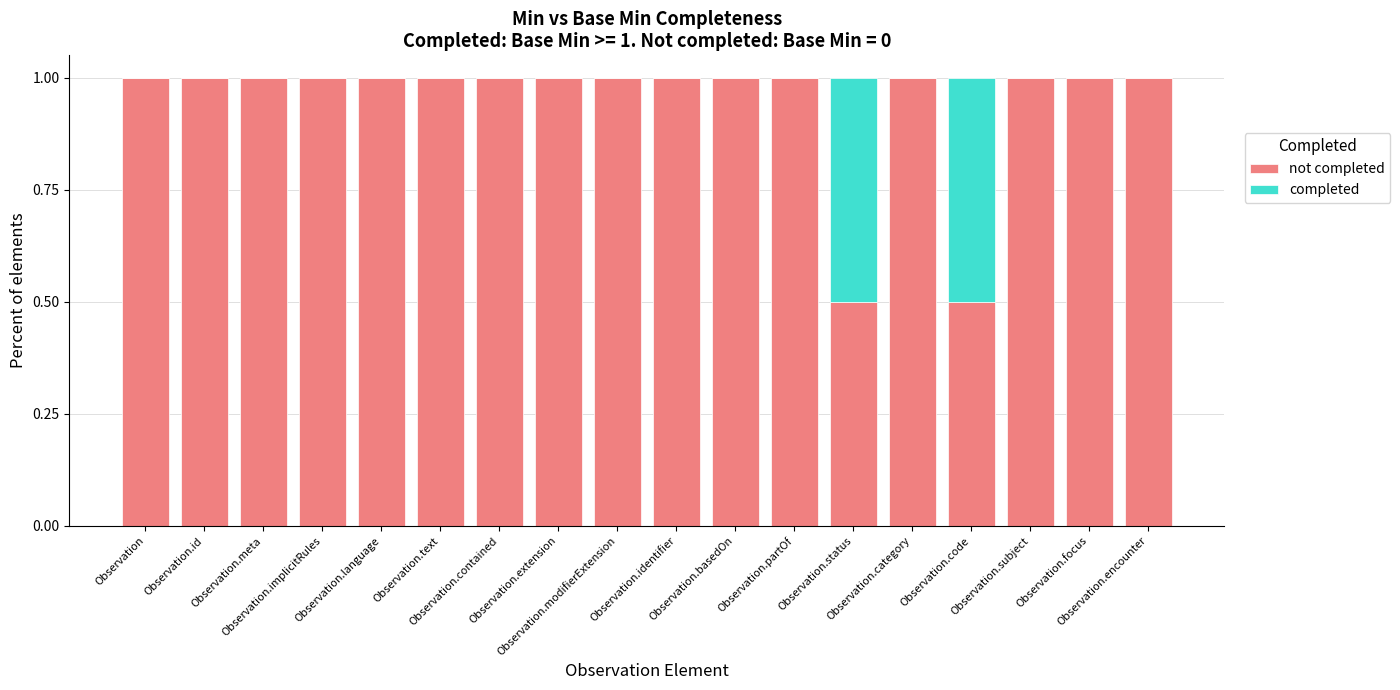

Between Observation.subject and Observation.status, which is larger?

Observation.subject